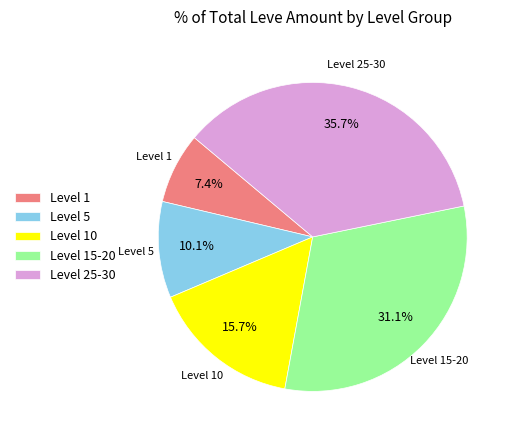

Which slice is the smallest?

Level 1